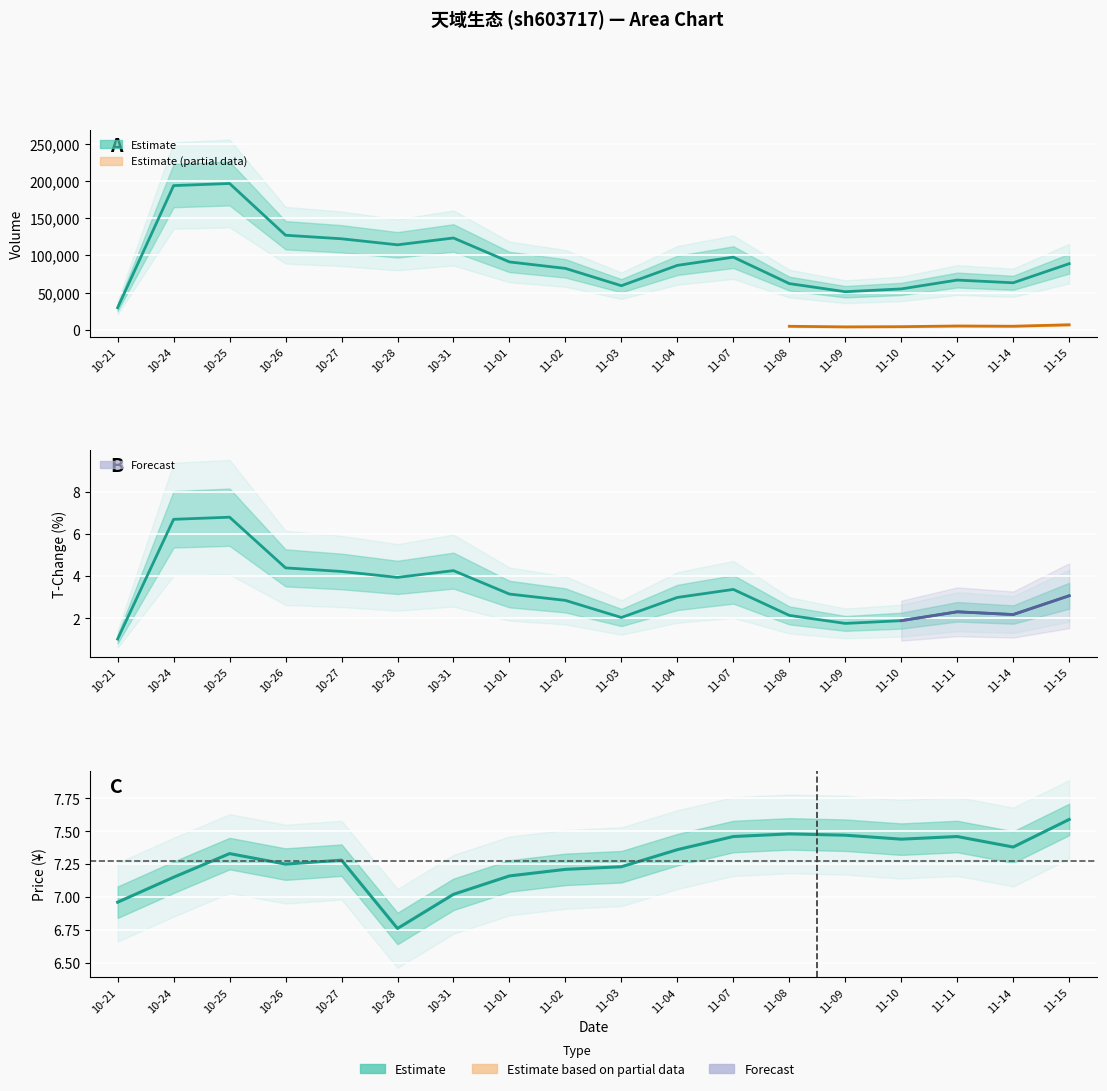

What position from the left is 11-09?

14